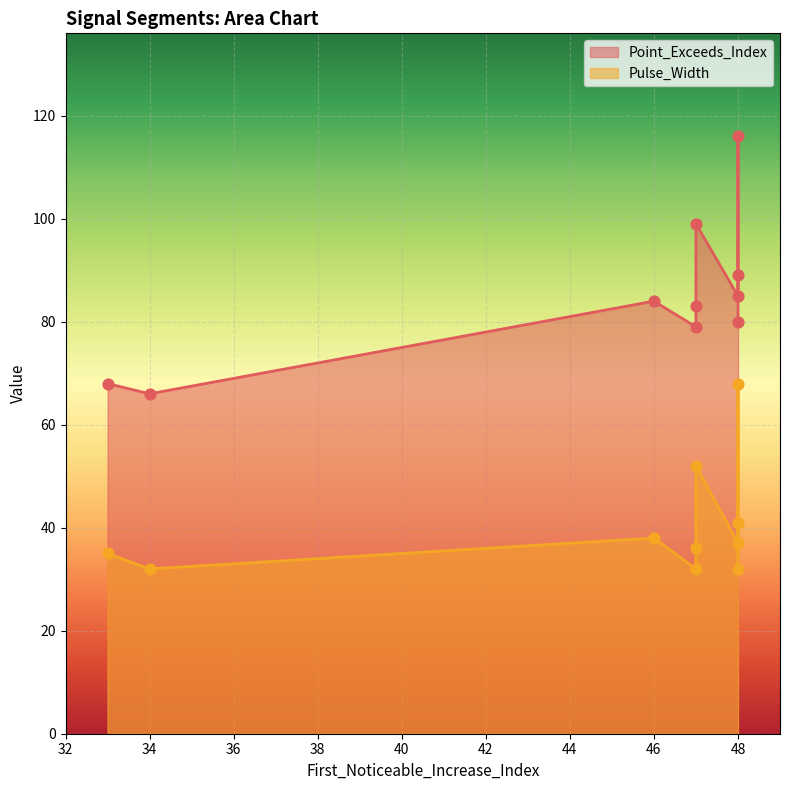

Which series contains the lowest Y value?

Pulse_Width